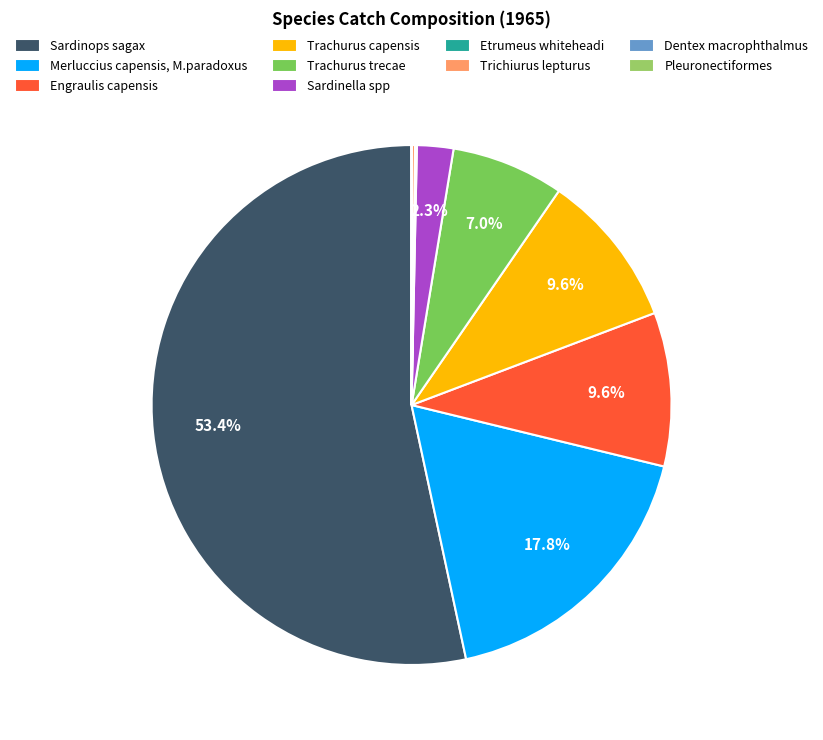

To the nearest percent, what portion does Trachurus trecae represent?

7%